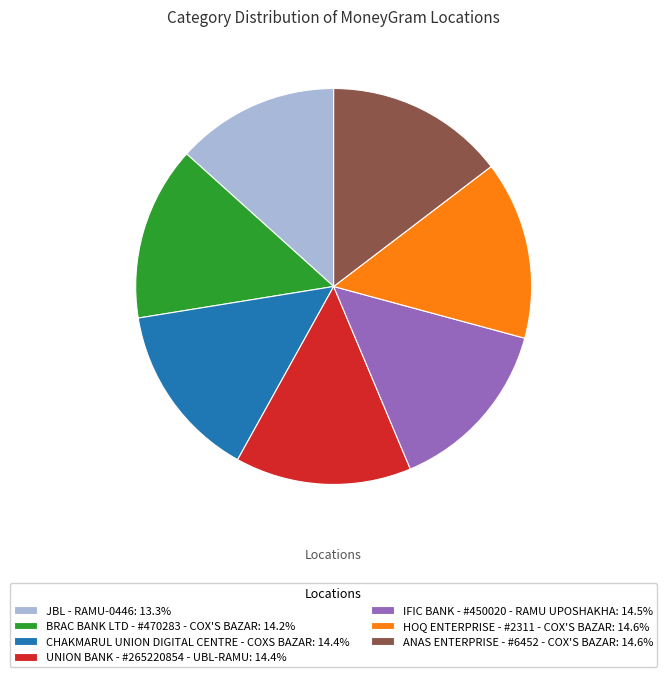

Does JBL - RAMU-0446 represent more than half of the total?

No